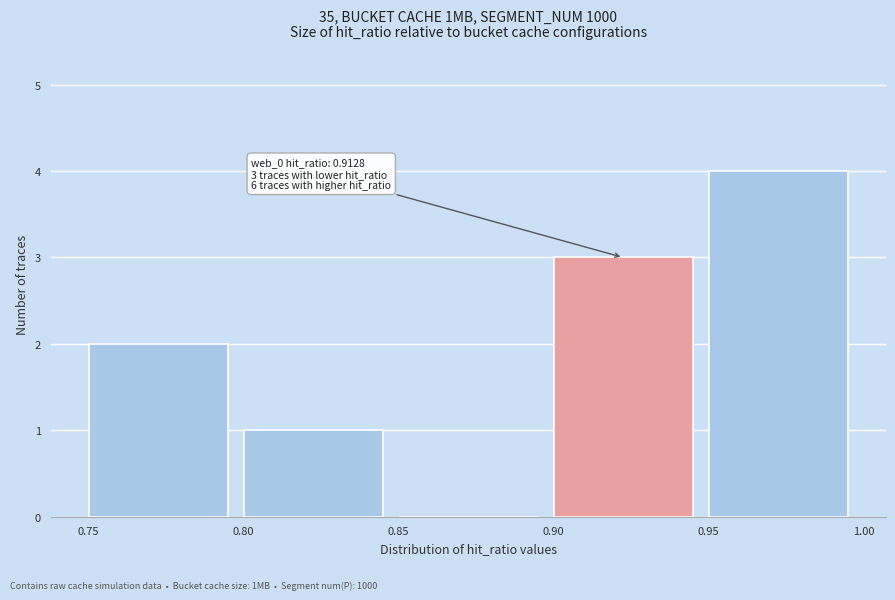

Over which range of the x-axis is the bar tallest?

0.95 to 1.00